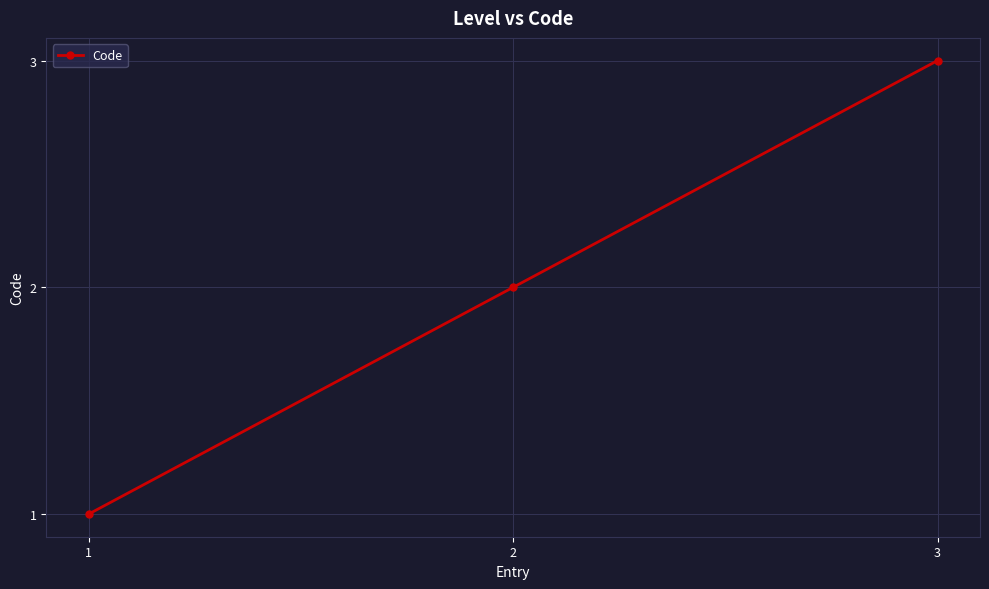

What is the greatest value displayed?

3